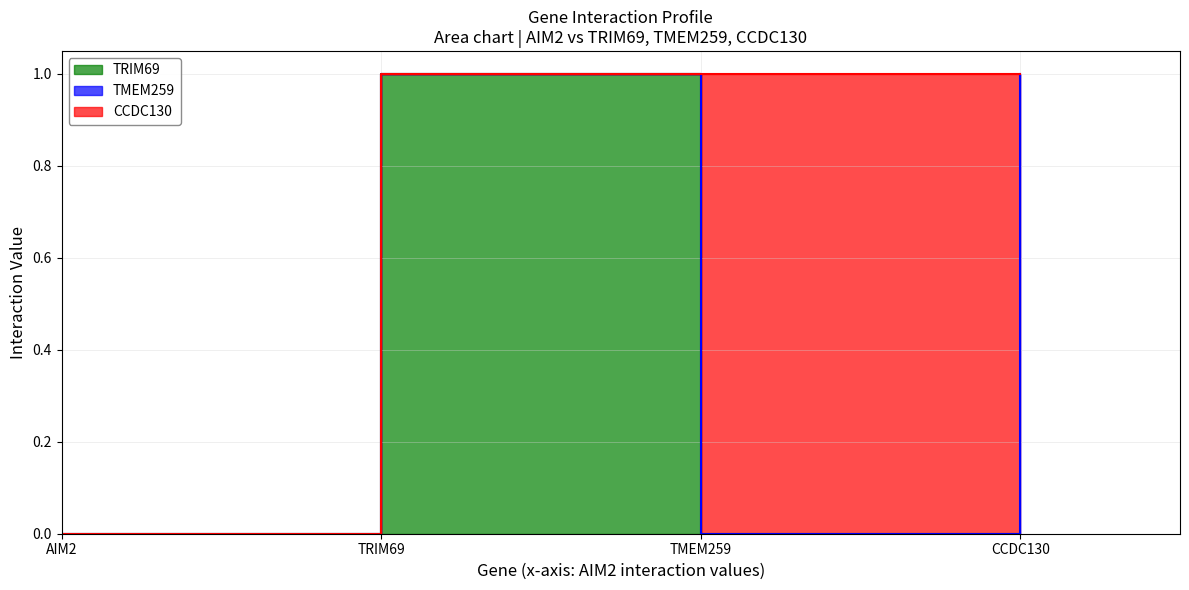

Reading right to left, list all the values displayed in this chart.

TRIM69: CCDC130=0	TMEM259=0	TRIM69=1	AIM2=0
TMEM259: CCDC130=1	TMEM259=0	TRIM69=0	AIM2=0
CCDC130: CCDC130=0	TMEM259=1	TRIM69=0	AIM2=0